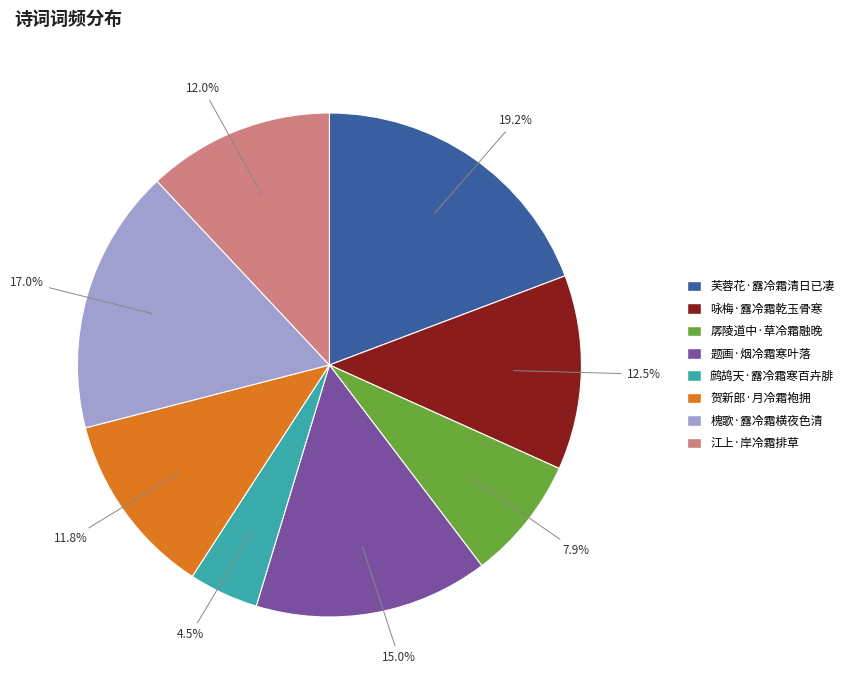

Is there a majority slice in this chart?

No